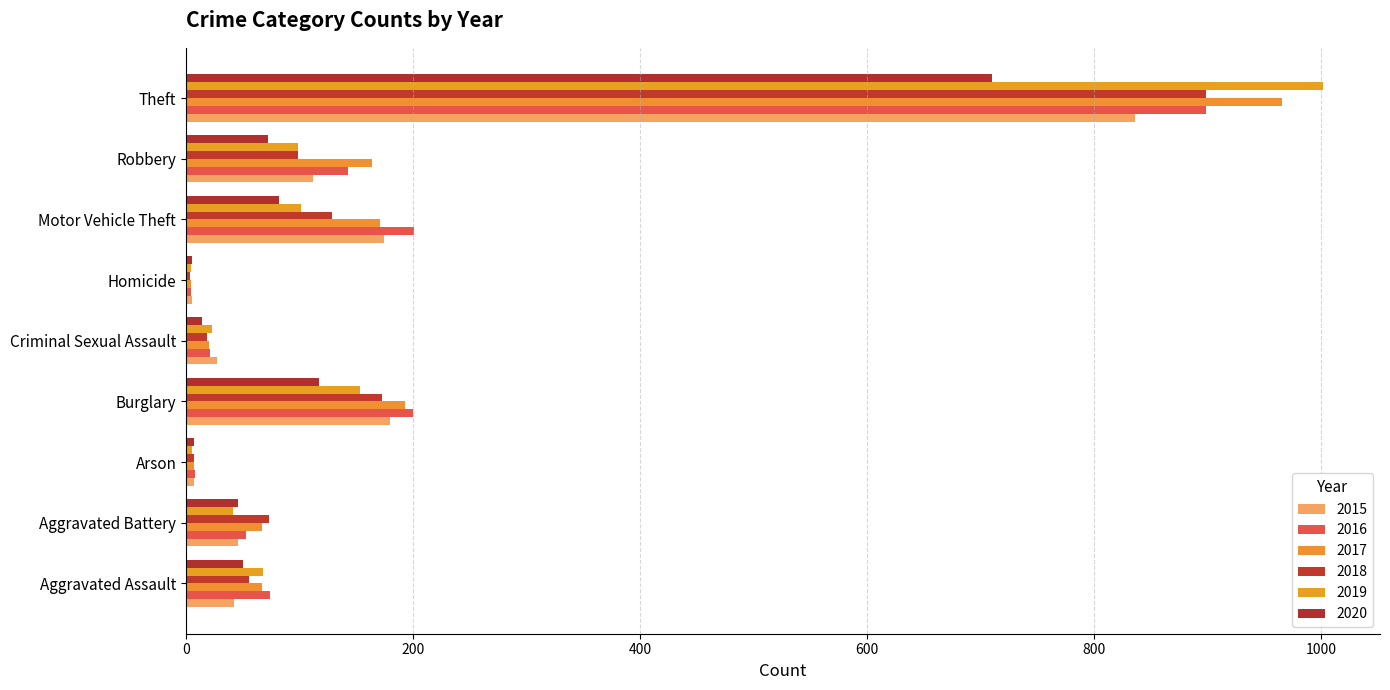

True or false: 2018 has a value of 73 at Aggravated Battery.

True